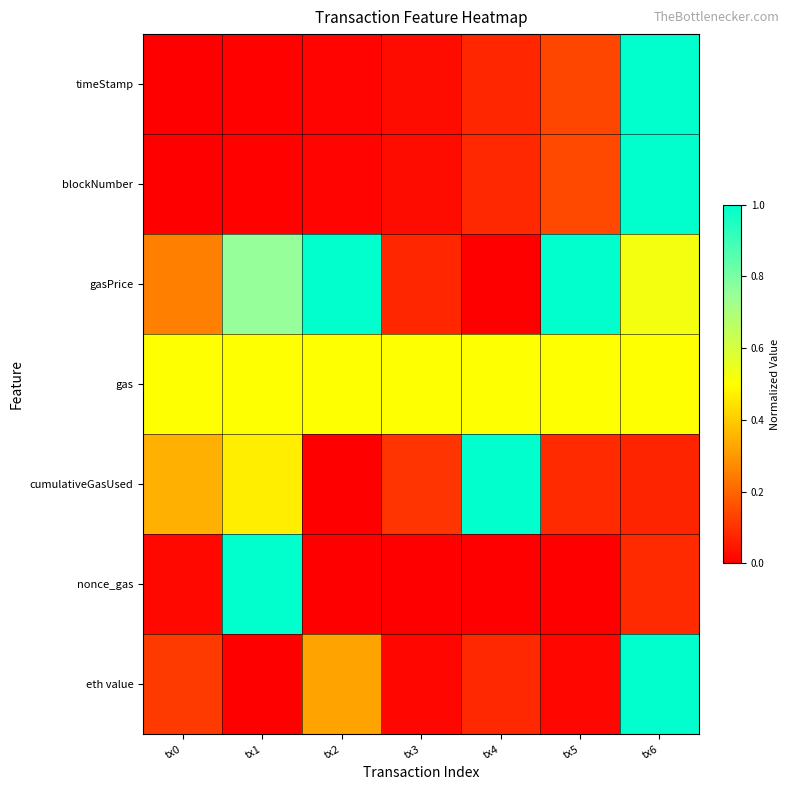

List the series in order of their peak value, lowest first.

gas, timeStamp, blockNumber, gasPrice, cumulativeGasUsed, nonce_gas, eth value